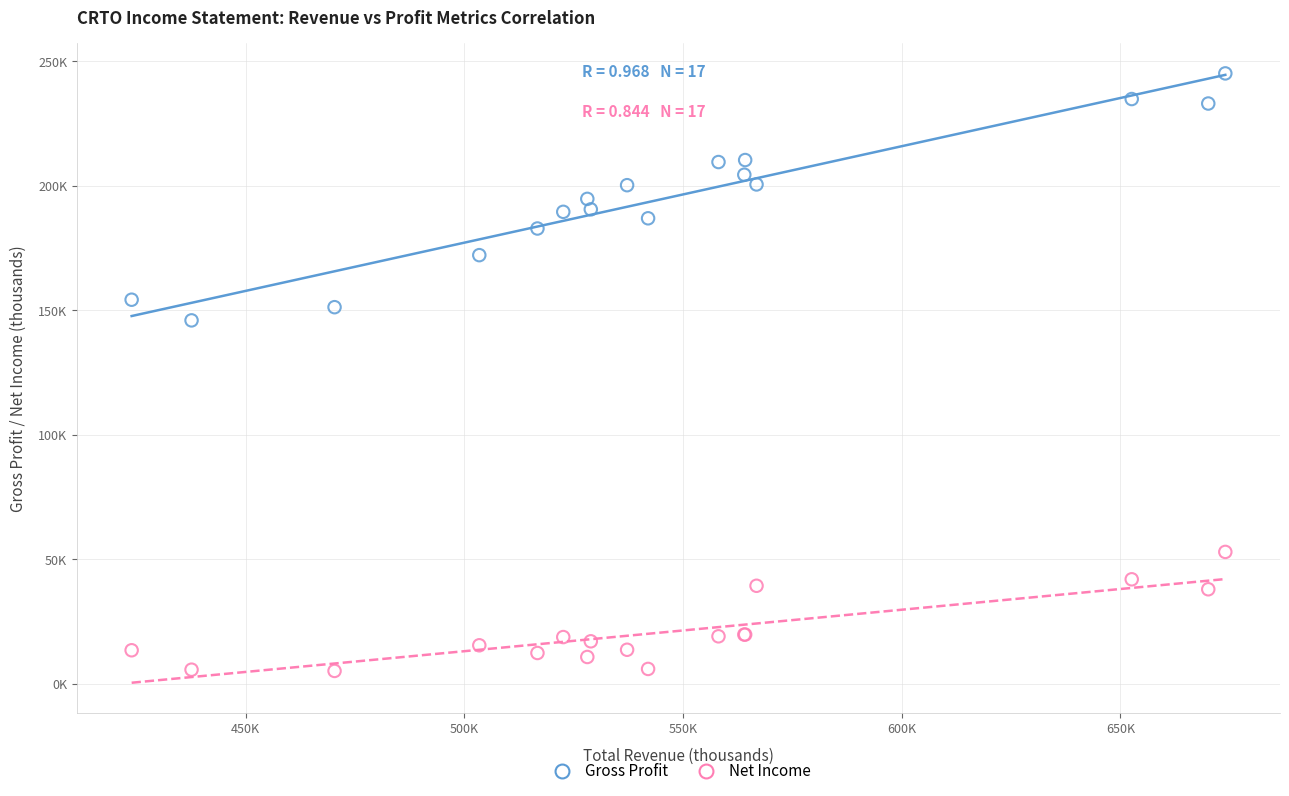

What are all the series names shown in the legend?

Gross Profit, Net Income